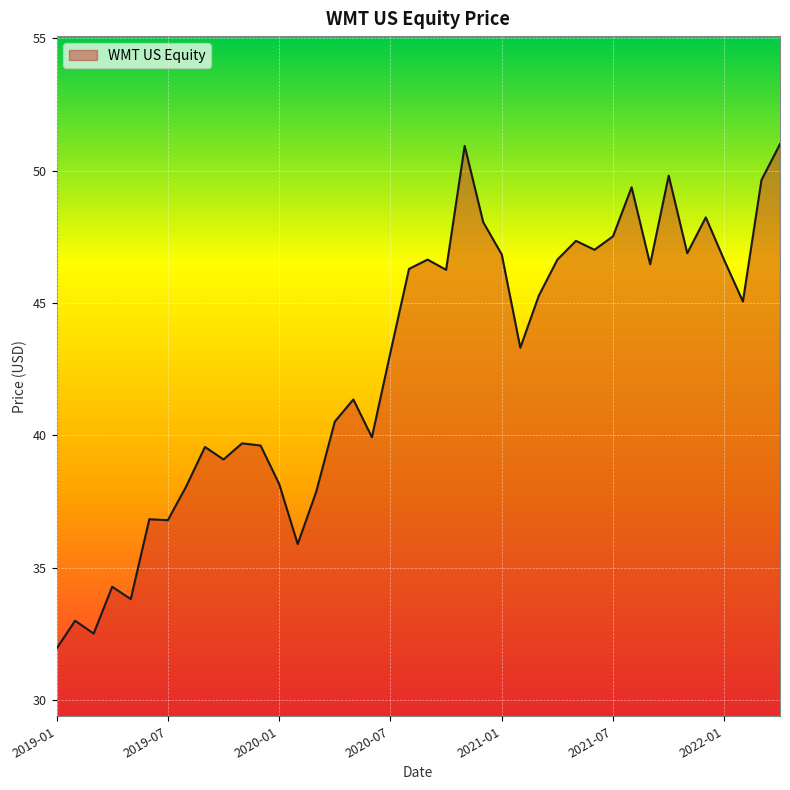

What is the greatest value displayed?

51.0